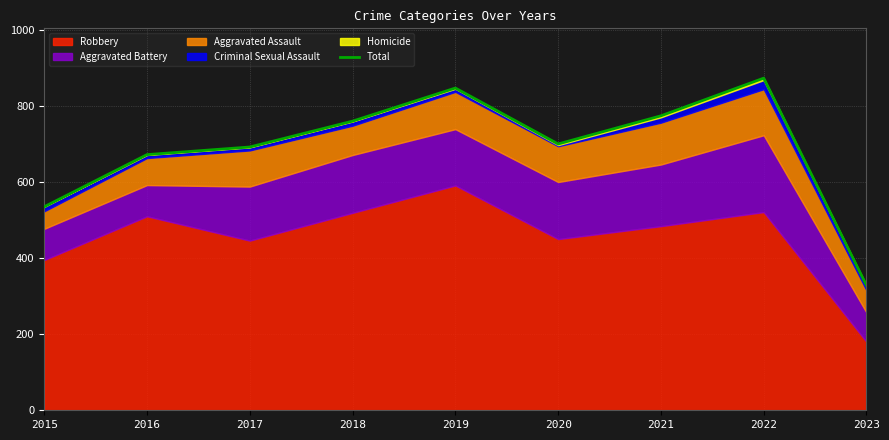

What is the sum of the values at 2016 and 2022?

1545